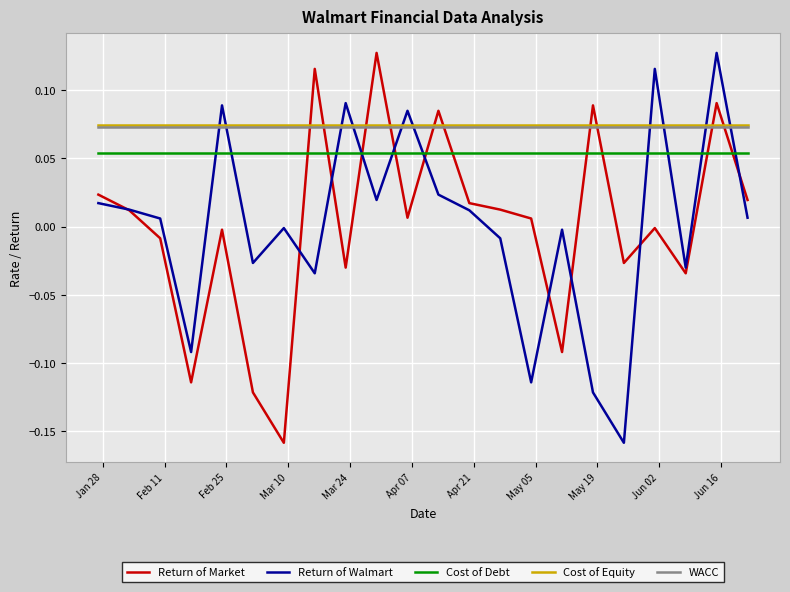

After their last crossing, which series has the higher values: Cost of Debt or Return of Walmart?

Cost of Debt